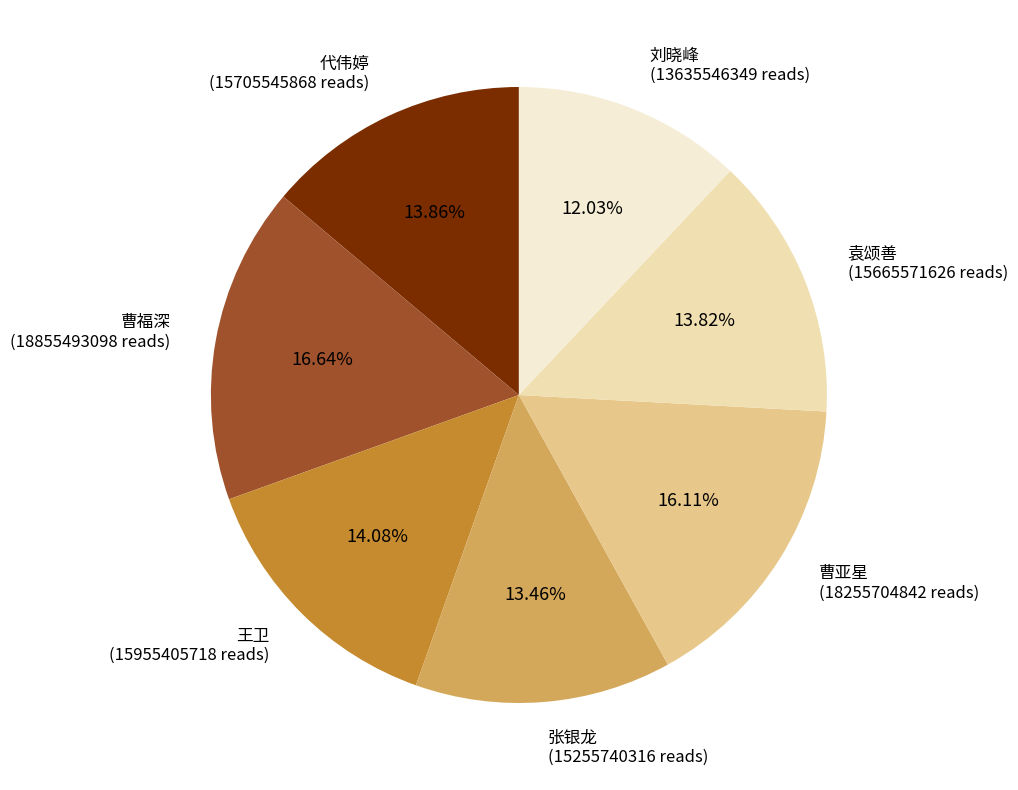

What is the ratio of the value at 曹亚星 to the value at 张银龙?

1.2